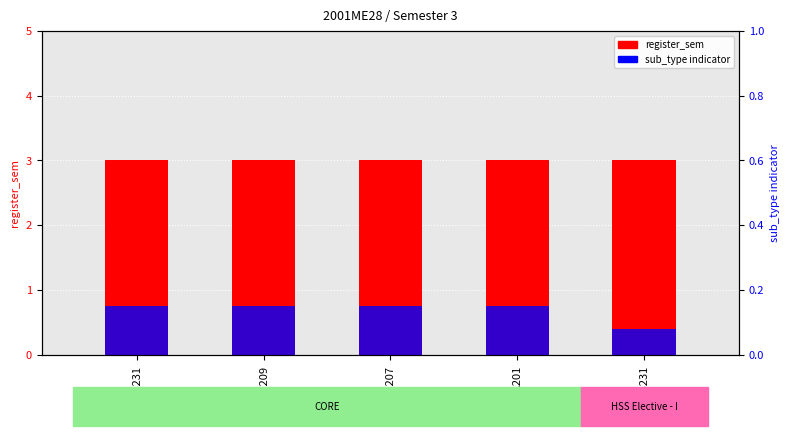

Which series has the largest total across all categories?

register_sem (semester)